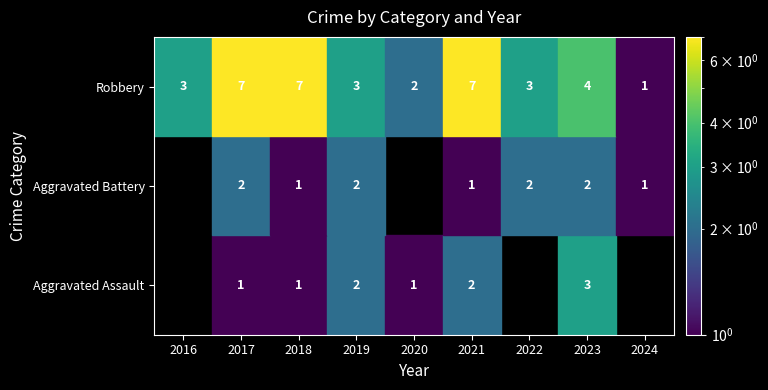

What is the sum of all Aggravated Assault values?

10